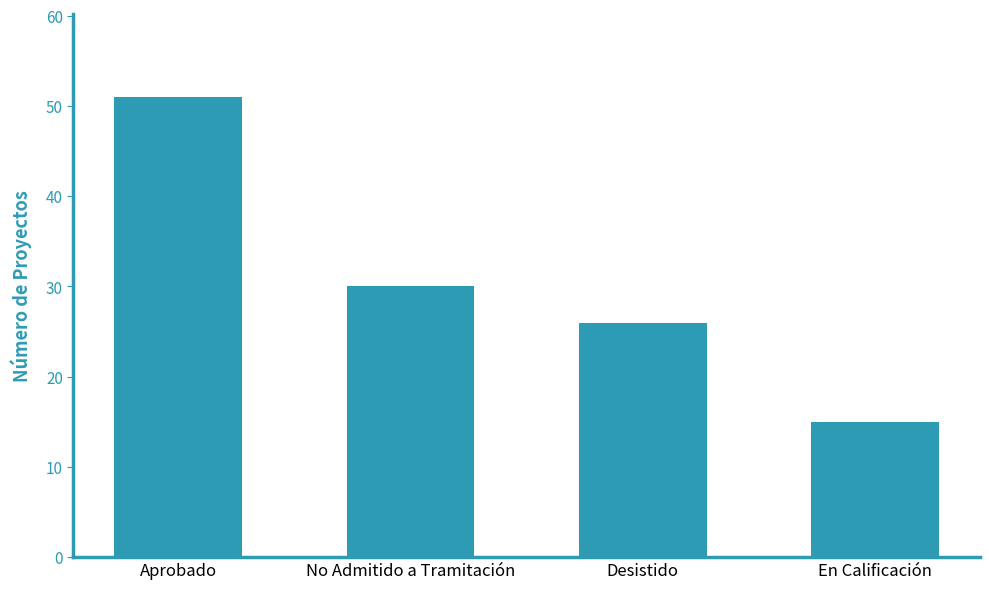

At which category does the chart reach its minimum across all series?

En Calificación